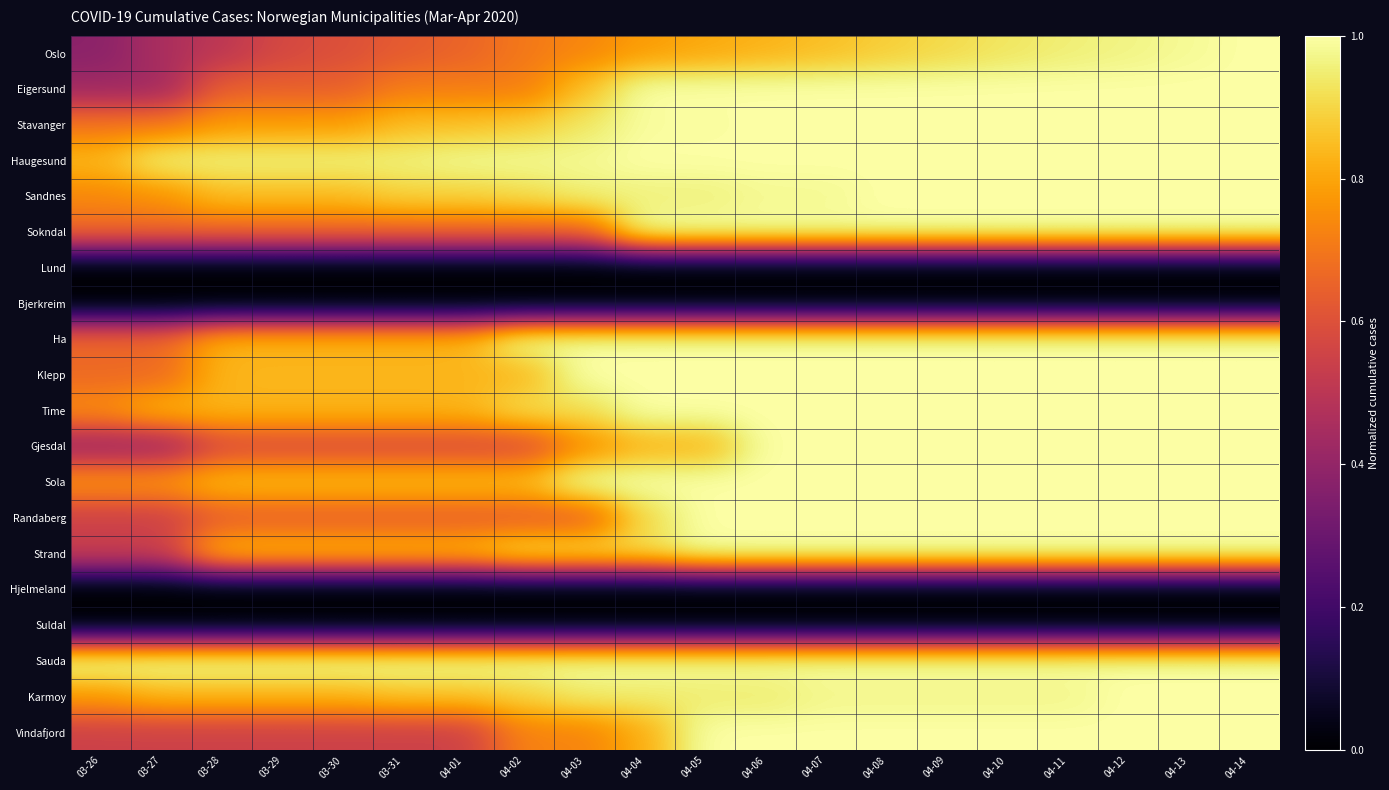

Which has a higher value, 04-04 or 03-30?

04-04